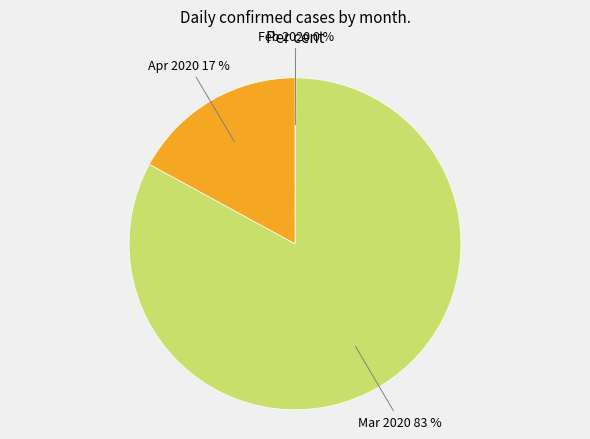

To the nearest percent, what portion does Mar 2020 represent?

83%